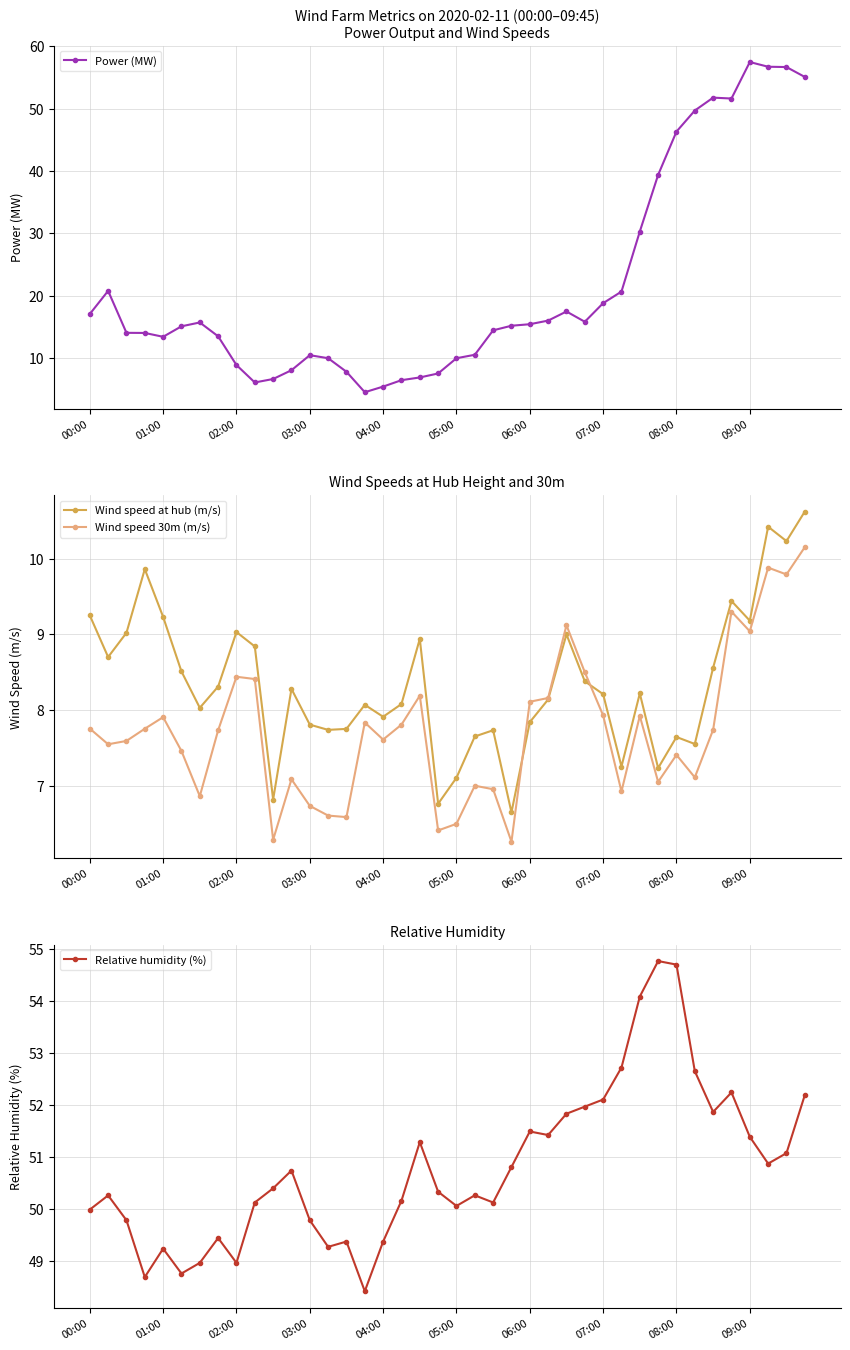

True or false: Wind speed at hub (m/s) has more than 2 points higher than both neighbors.

True